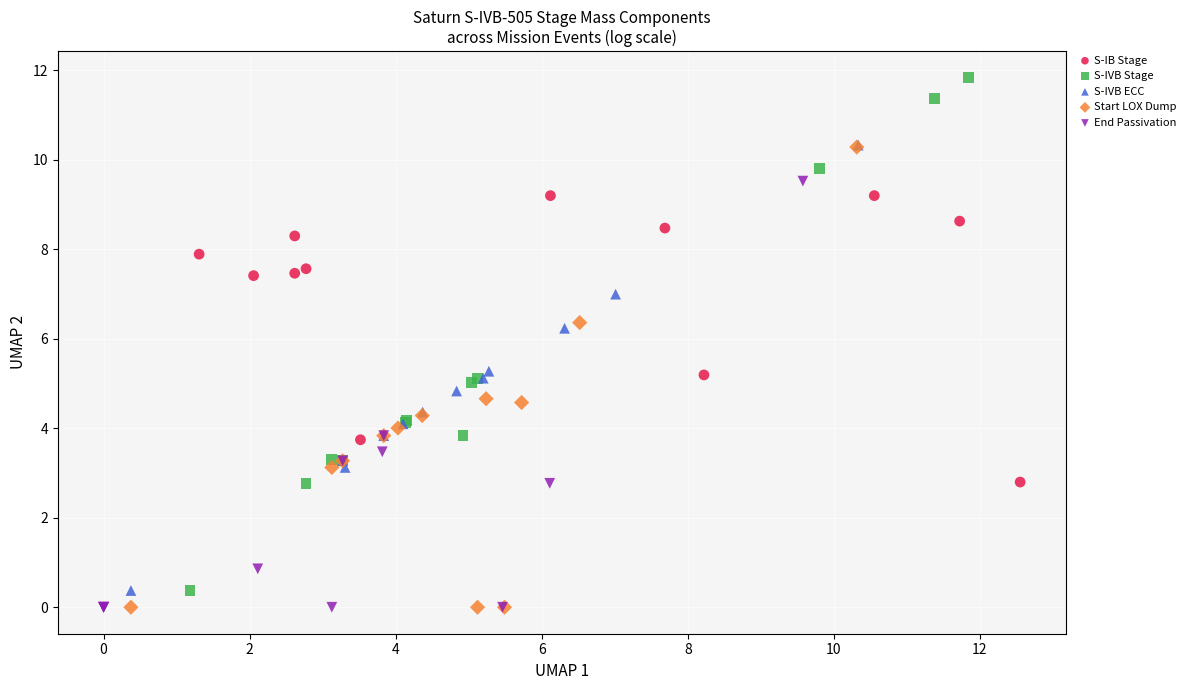

Which series has the largest Y range (max minus min)?

S-IVB Stage